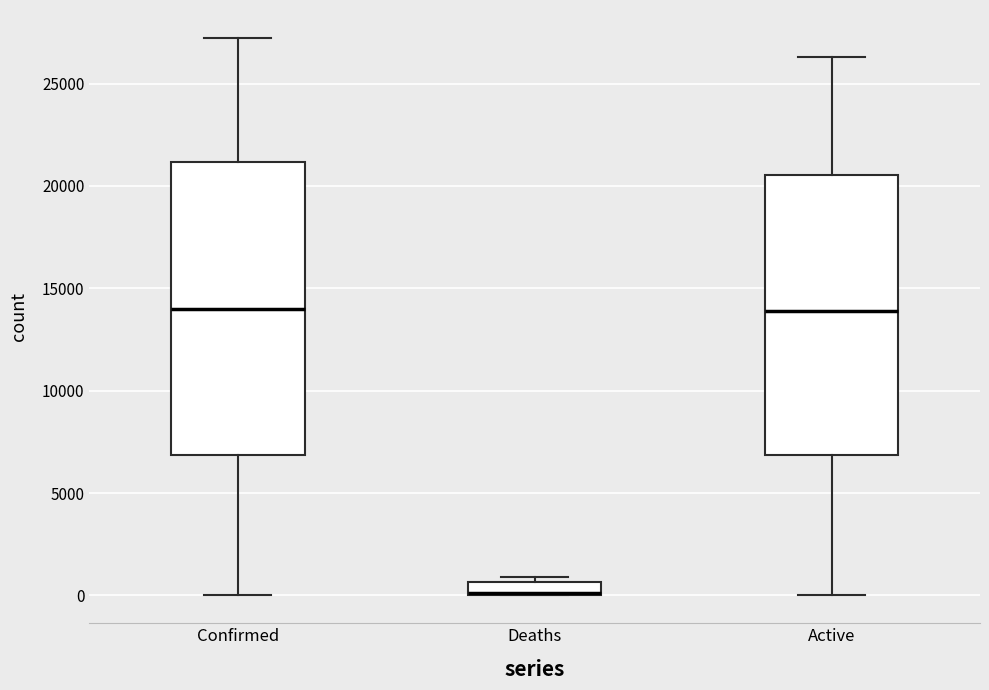

Where is the lower edge of the box for Active on the y-axis? The values are not printed on the chart, so give them approximately, as read against the axis.

7000